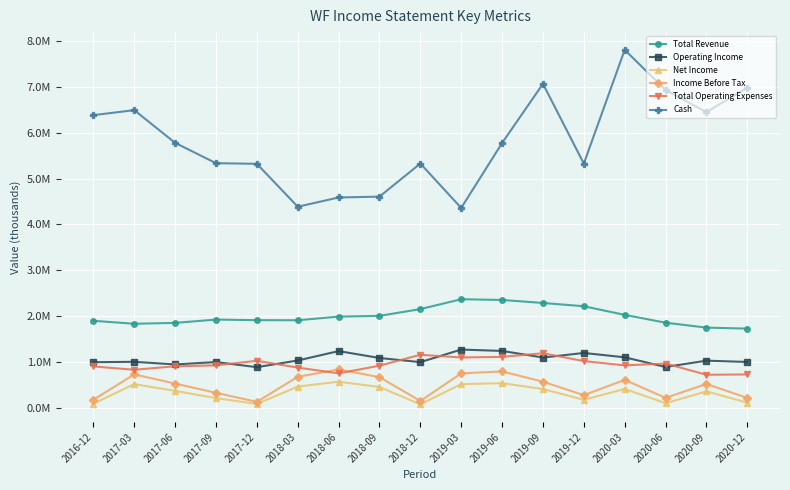

The Operating Income series shows 886500 at 2017-12. True or false?

True